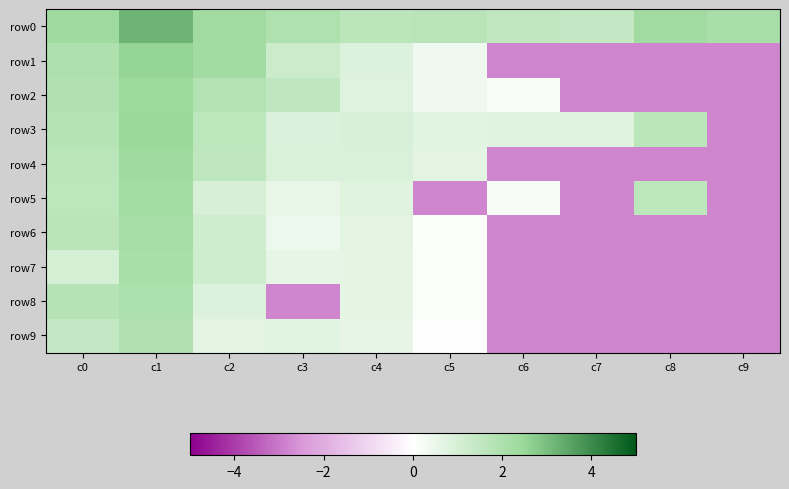

What is the total value across all series at c0?

17.2